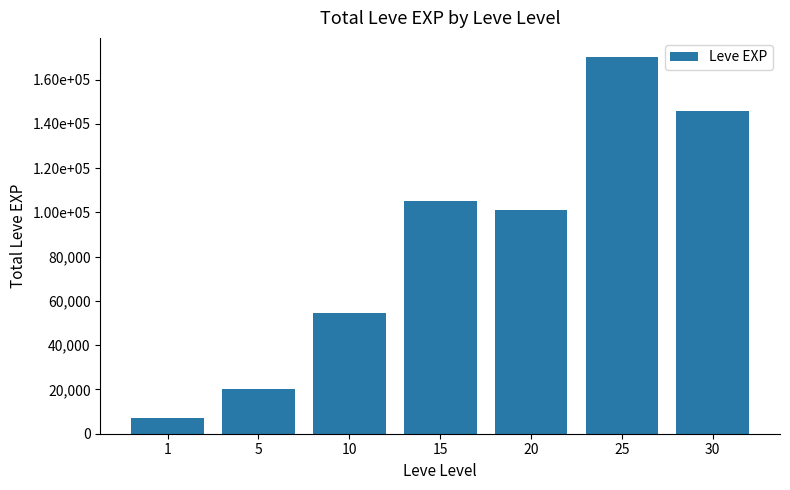

What is the average value?

86464